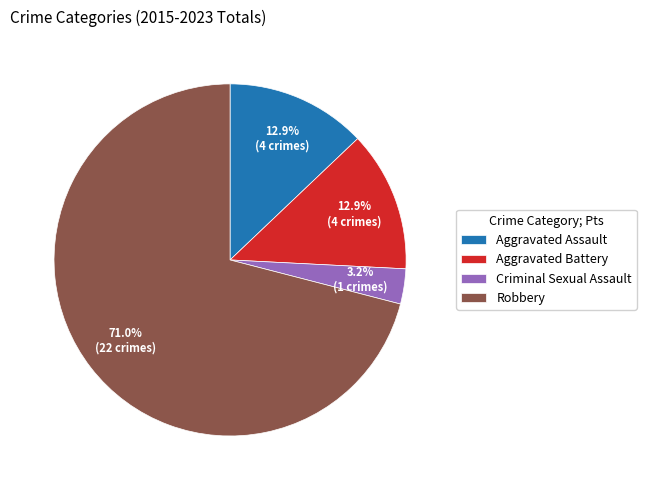

Between Aggravated Assault and Criminal Sexual Assault, which is larger?

Aggravated Assault